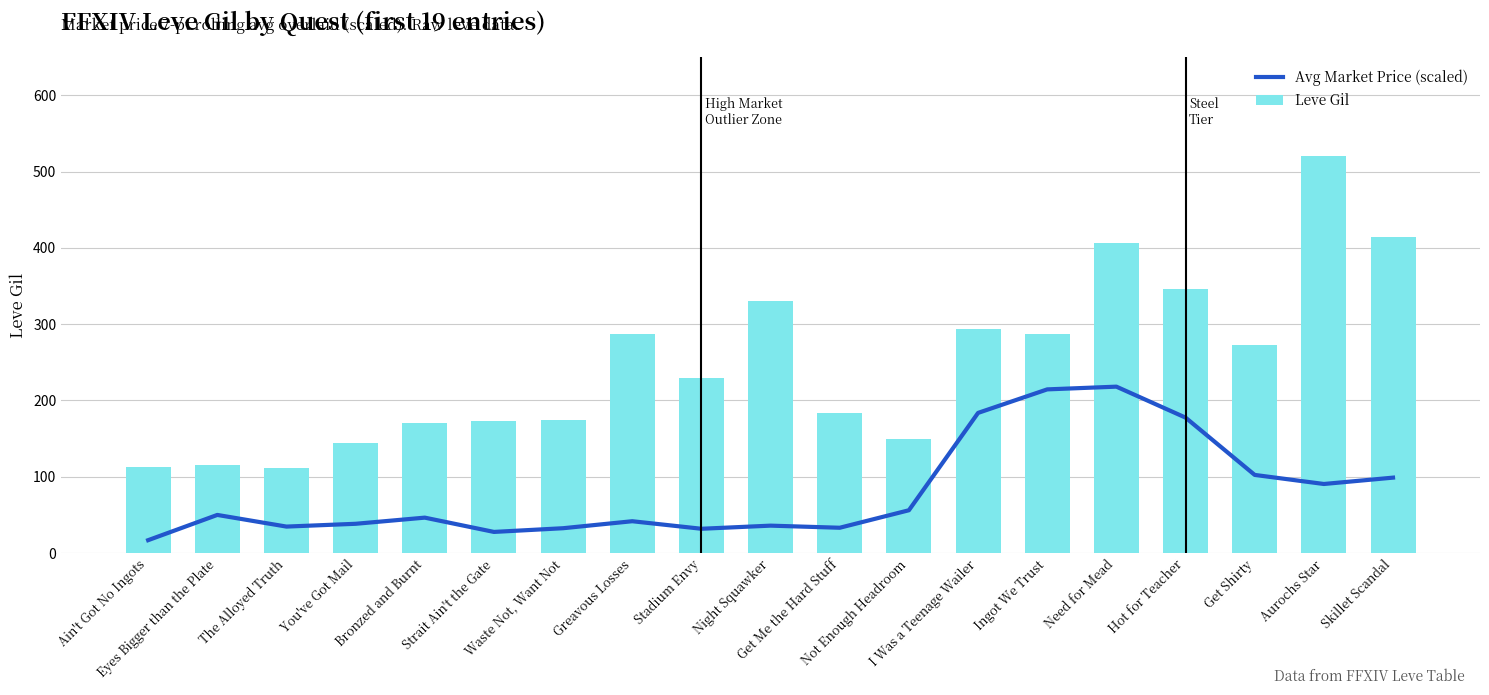

What is the total value across all series at Get Shirty?

375.4